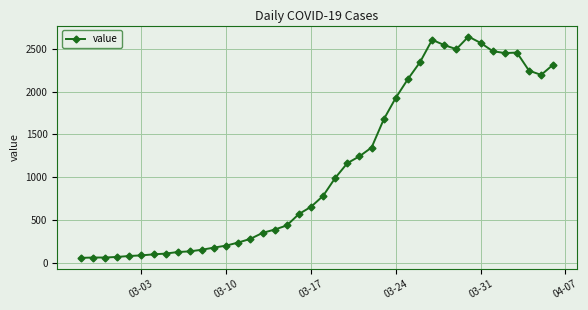

What is the value of the 10th point from the left?

137